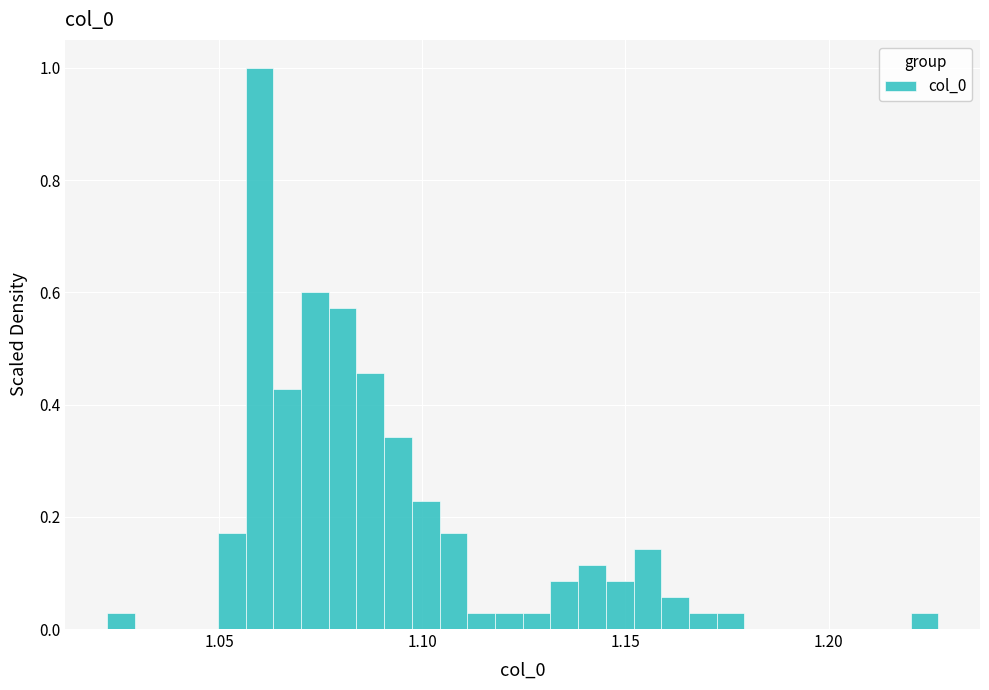

Read against the x-axis, roughly where is the centre of the tallest bar?

1.060